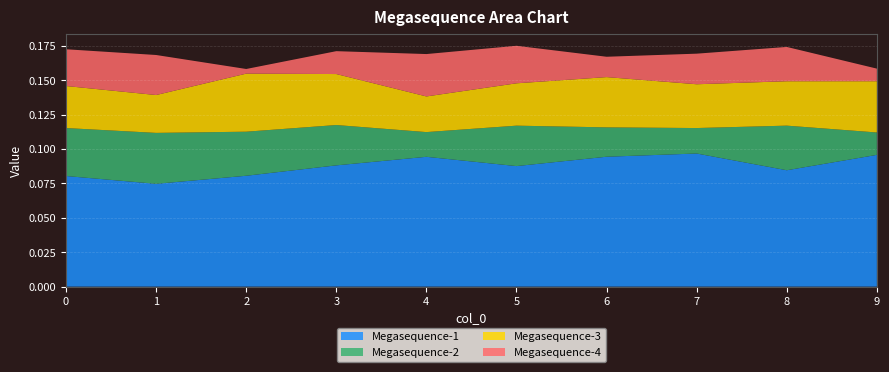

Reading right to left, list all the values displayed in this chart.

Megasequence-1: 0.1	0.1	0.1	0.1	0.1	0.1	0.1	0.1	0.1	0.1
Megasequence-2: 0.0	0.0	0.0	0.0	0.0	0.0	0.0	0.0	0.0	0.0
Megasequence-3: 0.0	0.0	0.0	0.0	0.0	0.0	0.0	0.0	0.0	0.0
Megasequence-4: 0.0	0.0	0.0	0.0	0.0	0.0	0.0	0.0	0.0	0.0